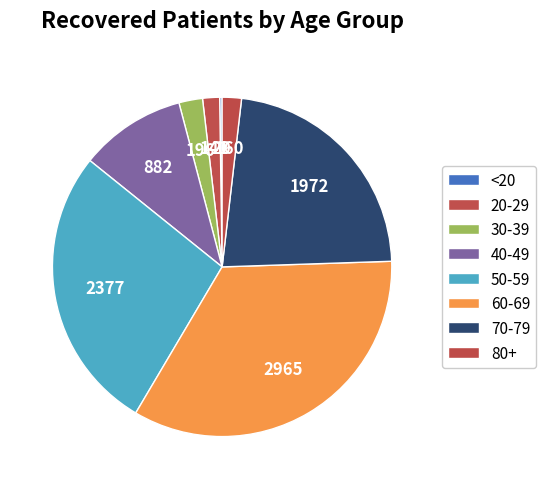

To the nearest percent, what percentage of the pie is 70-79?

23%